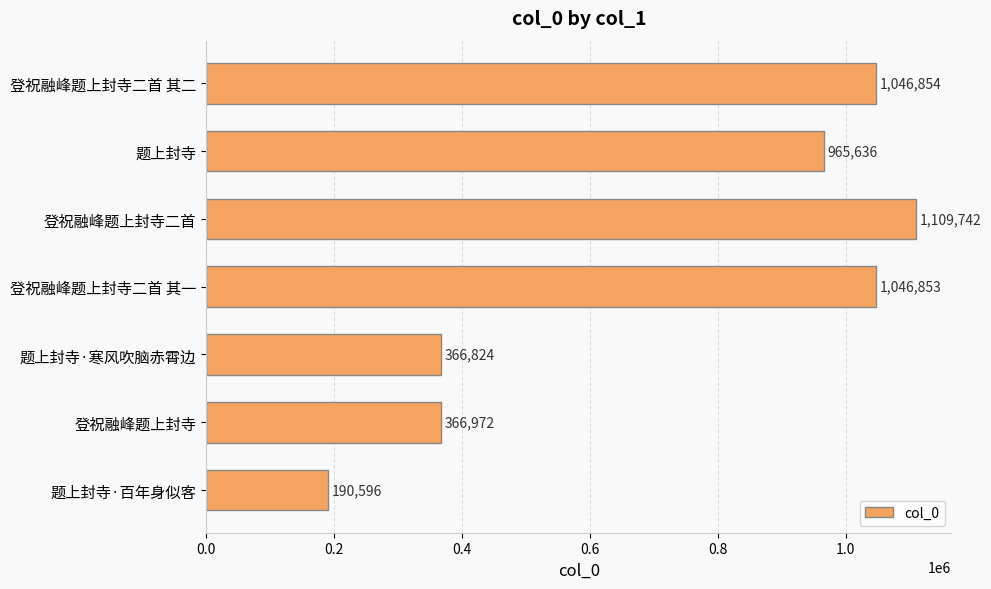

List the labels in order of value, largest first.

登祝融峰题上封寺二首, 登祝融峰题上封寺二首 其二, 登祝融峰题上封寺二首 其一, 题上封寺, 登祝融峰题上封寺, 题上封寺·寒风吹脑赤霄边, 题上封寺·百年身似客